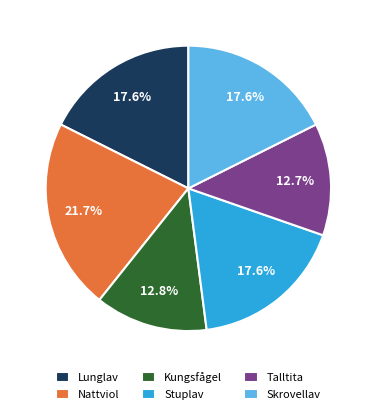

Is there a majority slice in this chart?

No